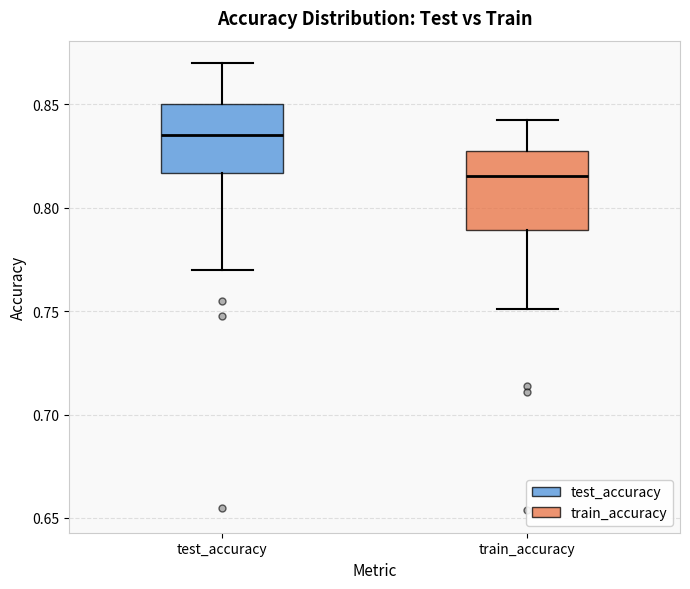

Reading left to right, transcribe this box plot: for each box, give where its median line is, the range the box spans, and where its two whiskers end, as read against the y-axis. The values are not printed on the chart, so give them approximately, as read against the axis.

test_accuracy: median 0.835, box 0.815 to 0.850, whiskers 0.770 to 0.870
train_accuracy: median 0.815, box 0.790 to 0.825, whiskers 0.750 to 0.845